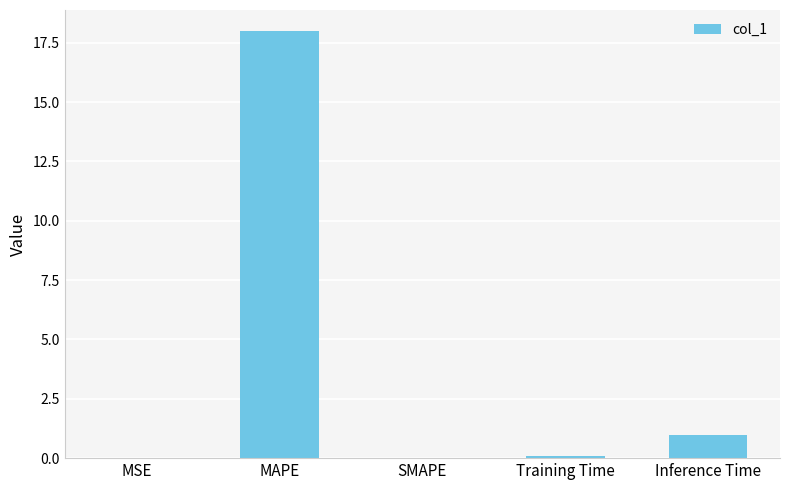

What is the greatest value displayed?

18.0